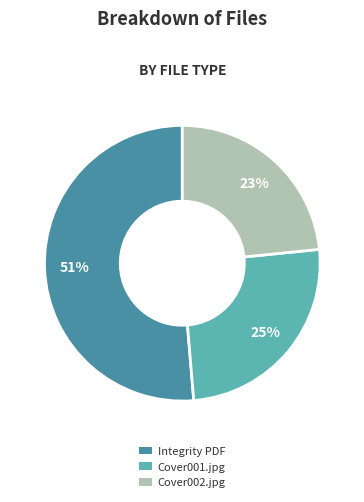

Does any single category account for the majority?

Yes